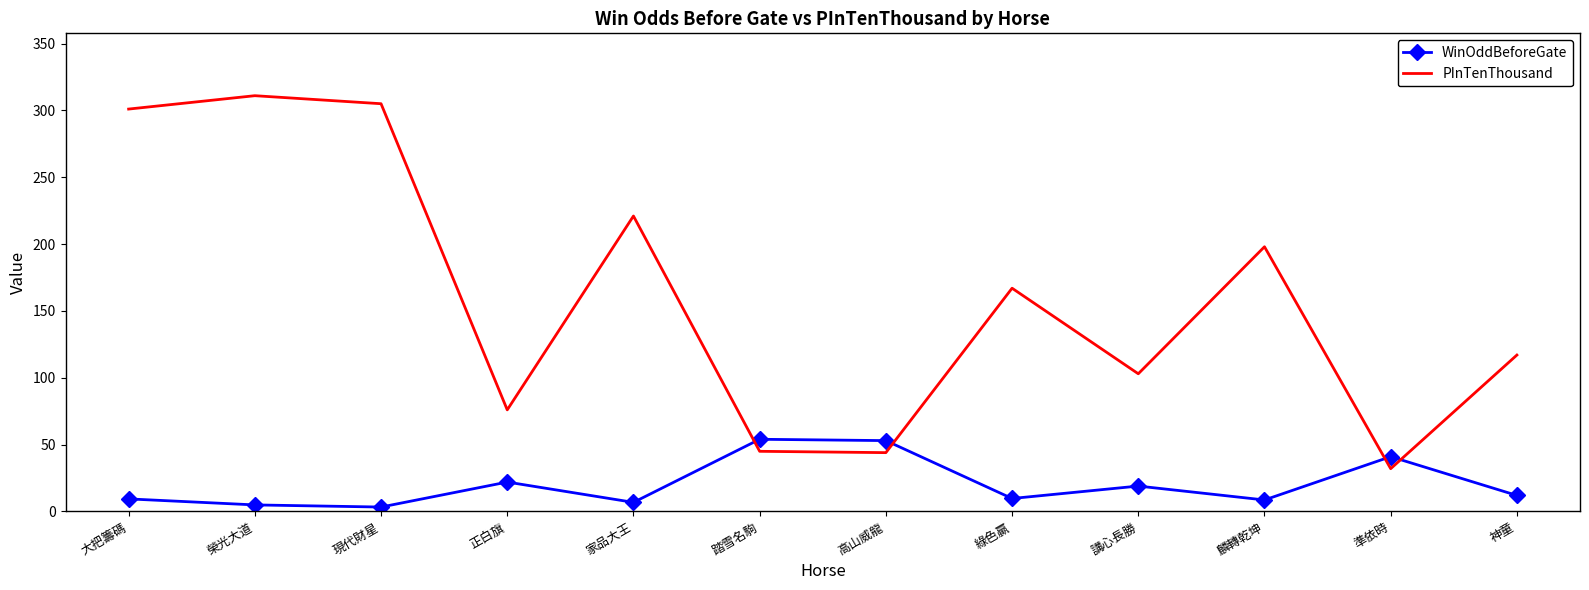

What are all the series names shown in the legend?

WinOddBeforeGate, PInTenThousand